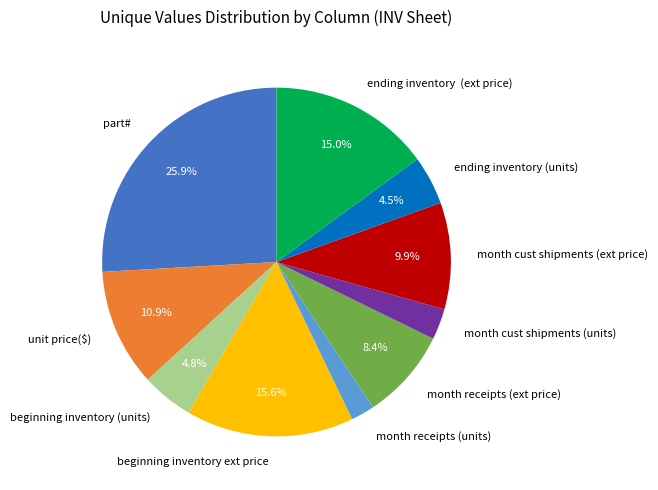

Between month receipts (units) and ending inventory (units), which is larger?

ending inventory (units)